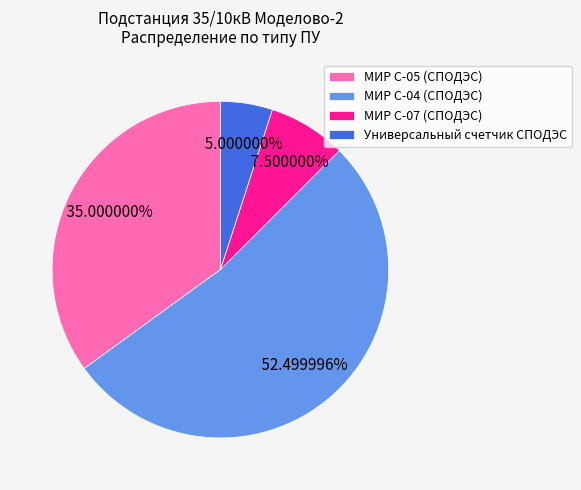

What is the largest slice in the pie chart?

МИР С-04 (СПОДЭС)